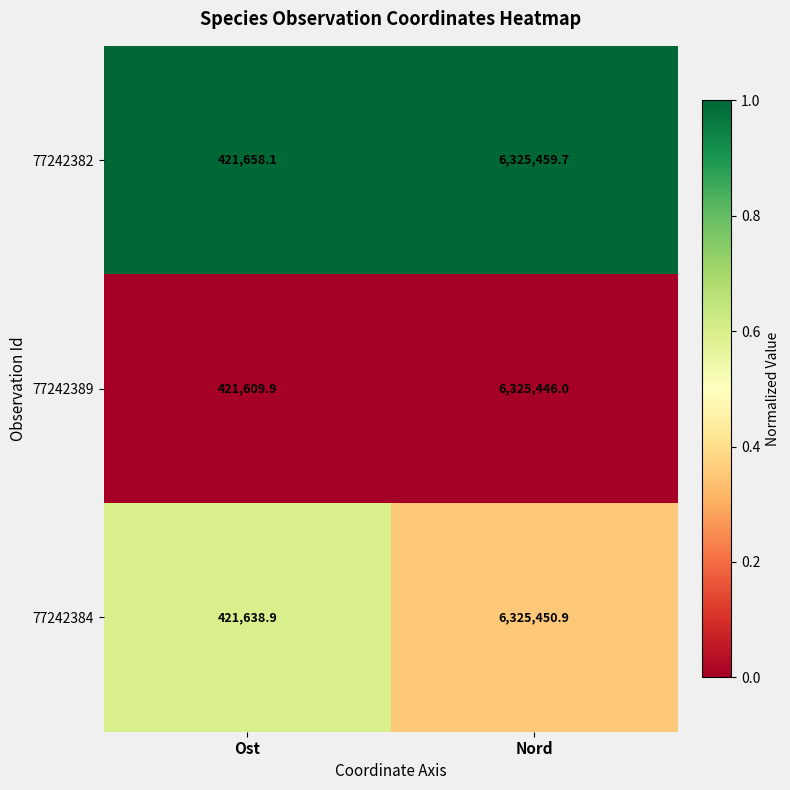

Which label corresponds to the smallest value in the chart?

Ost